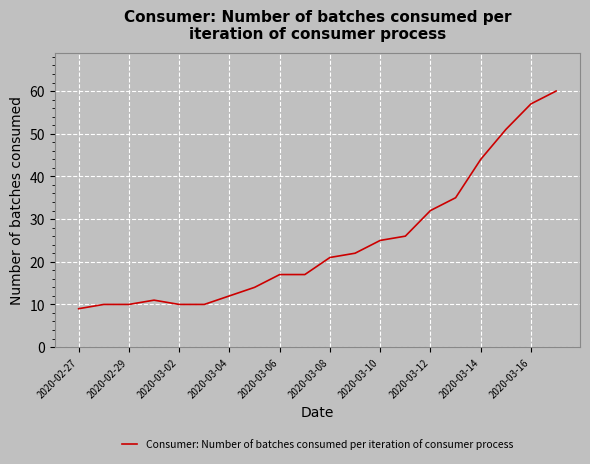

What is the smallest value displayed?

9